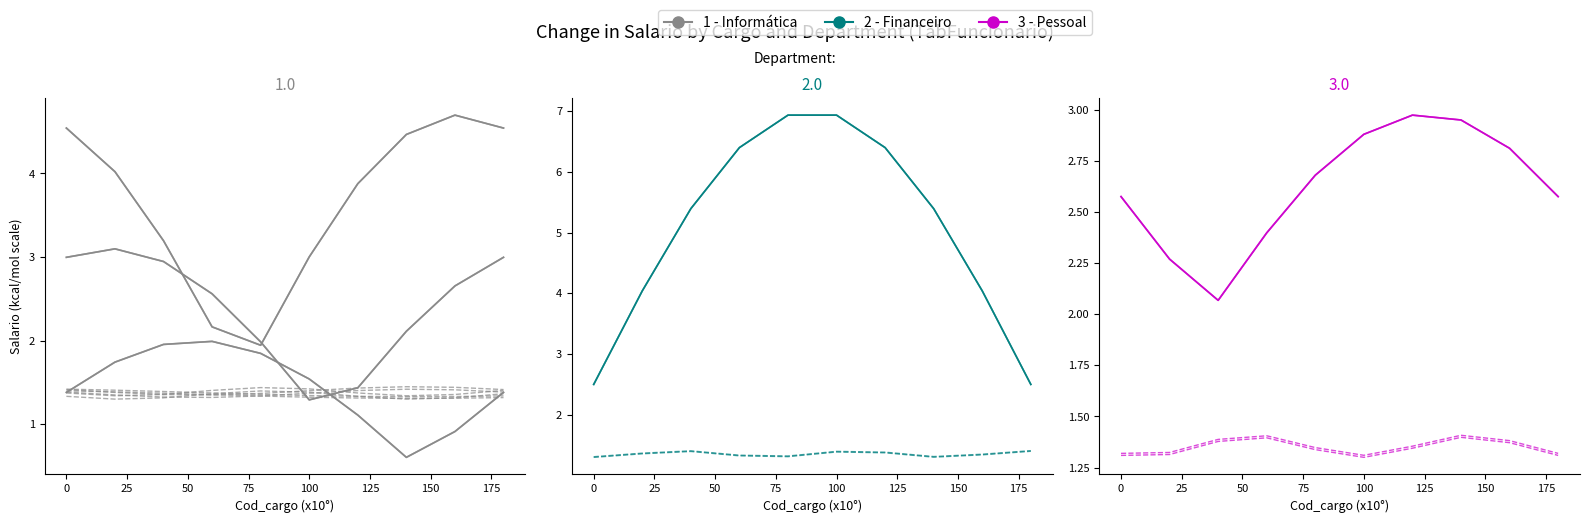

Which series ends up on top after the final intersection of Informática and Pessoal?

Informática